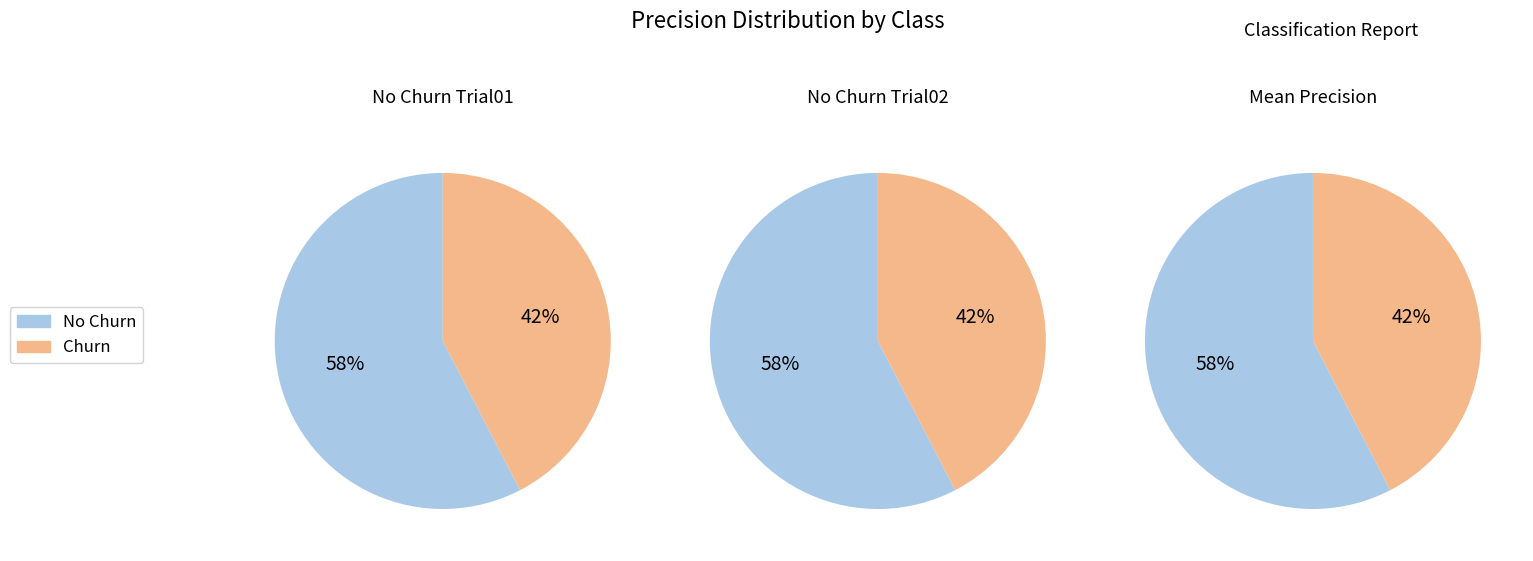

To the nearest percent, what is the combined percentage of Churn and No Churn?

100%